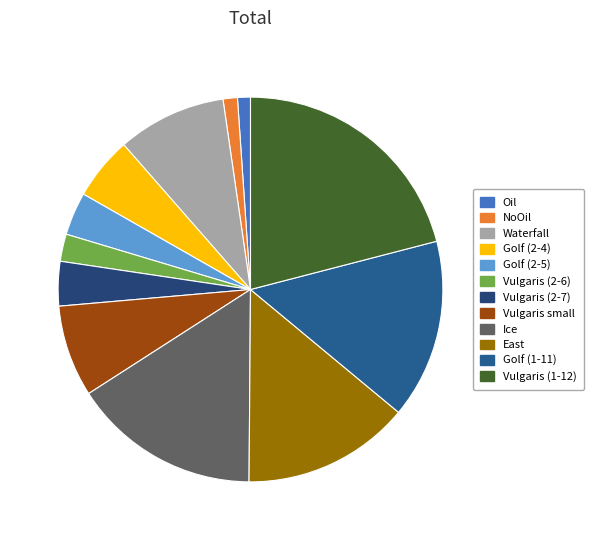

Which category has the biggest portion of the pie?

Vulgaris (1-12)